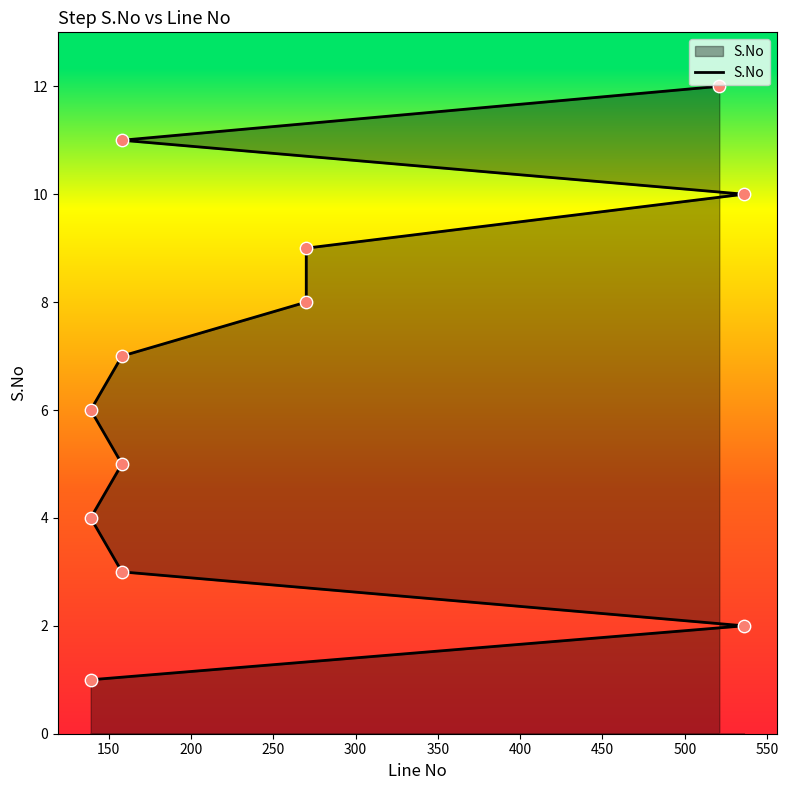

Approximately how many times larger is the value at 500 compared to 550?

0.9